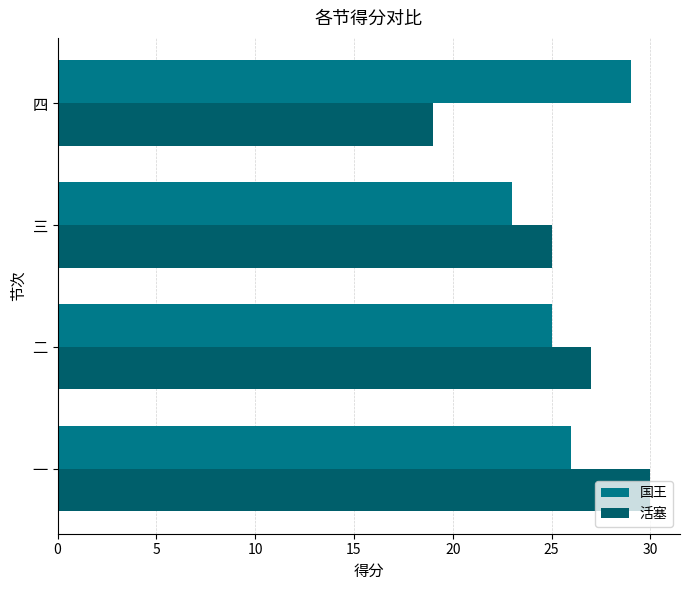

How many series are shown in this chart?

2